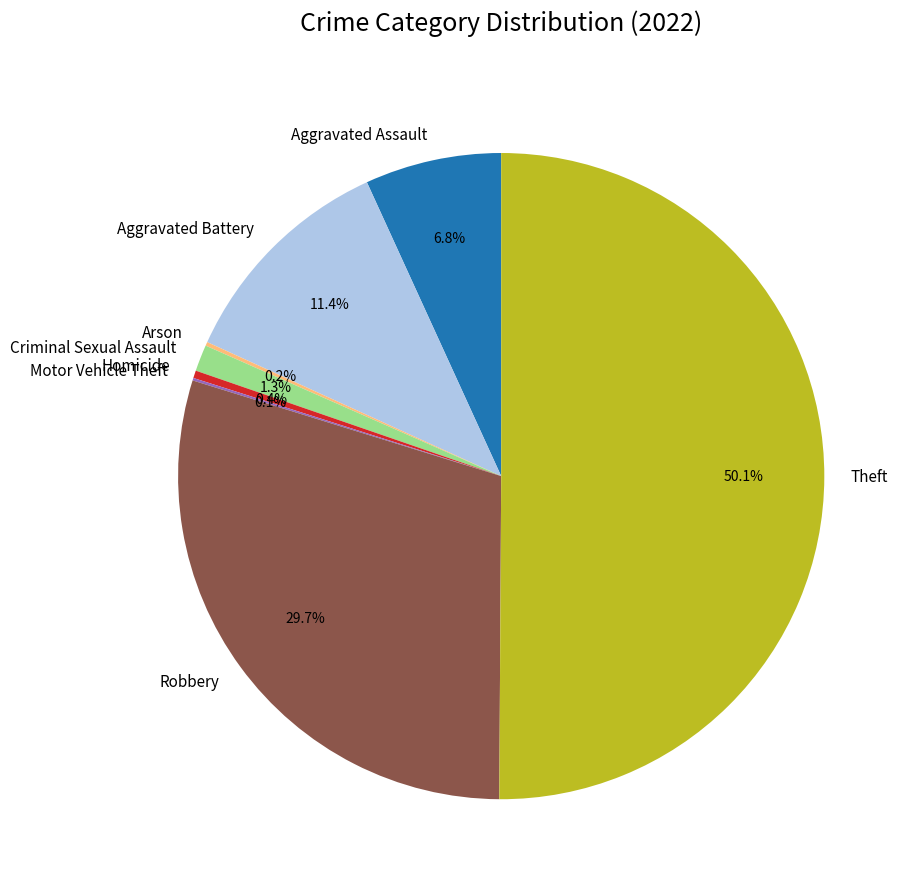

Which category accounts for the majority?

Theft